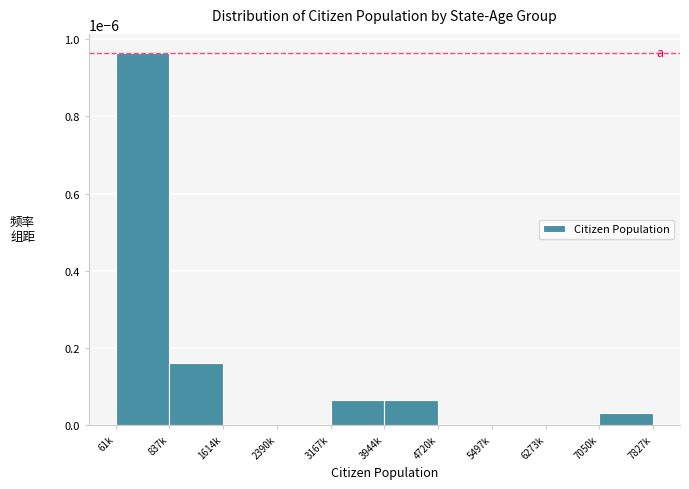

Is it true that the value at 1614k is 0.0?

True